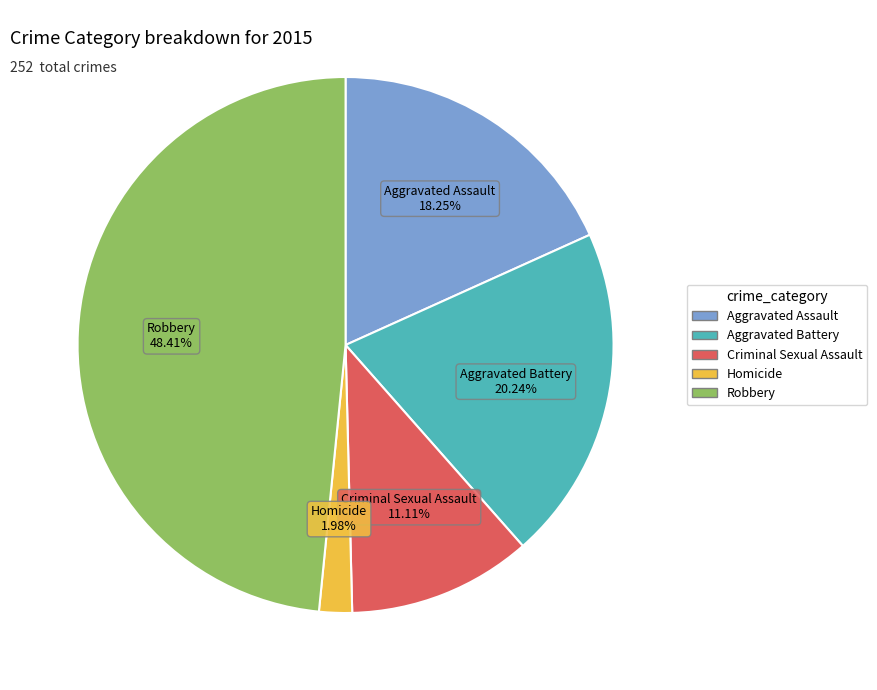

Count the number of slices in the pie.

5